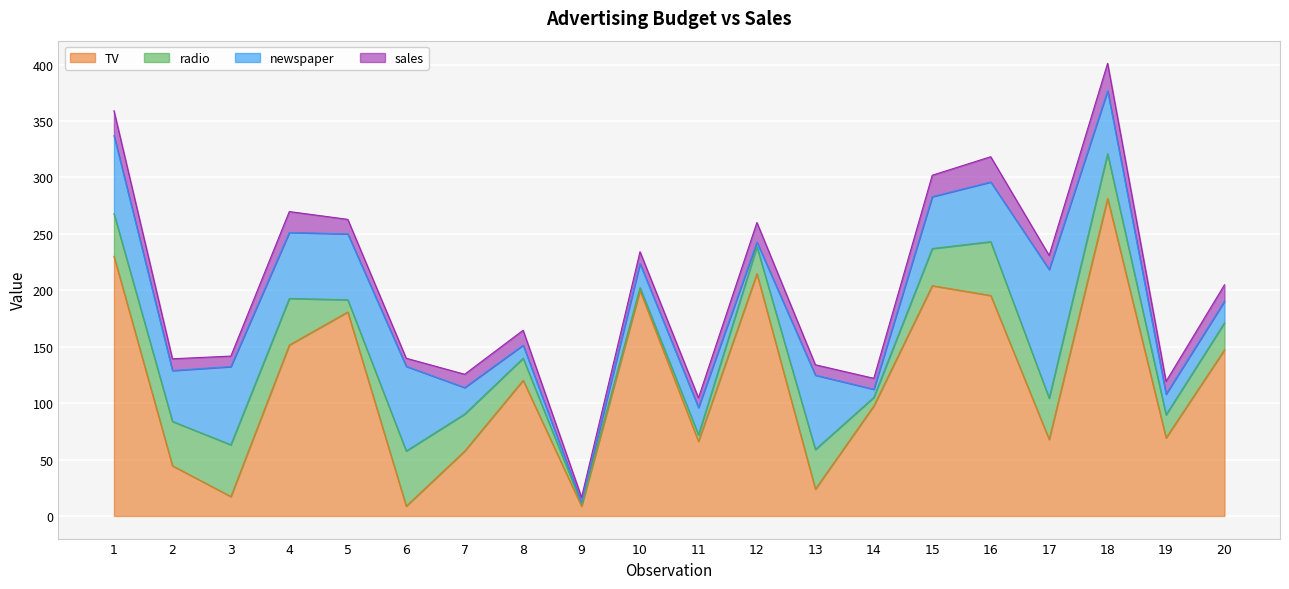

Rank the series at 11 from highest to lowest value.

TV, newspaper, sales, radio